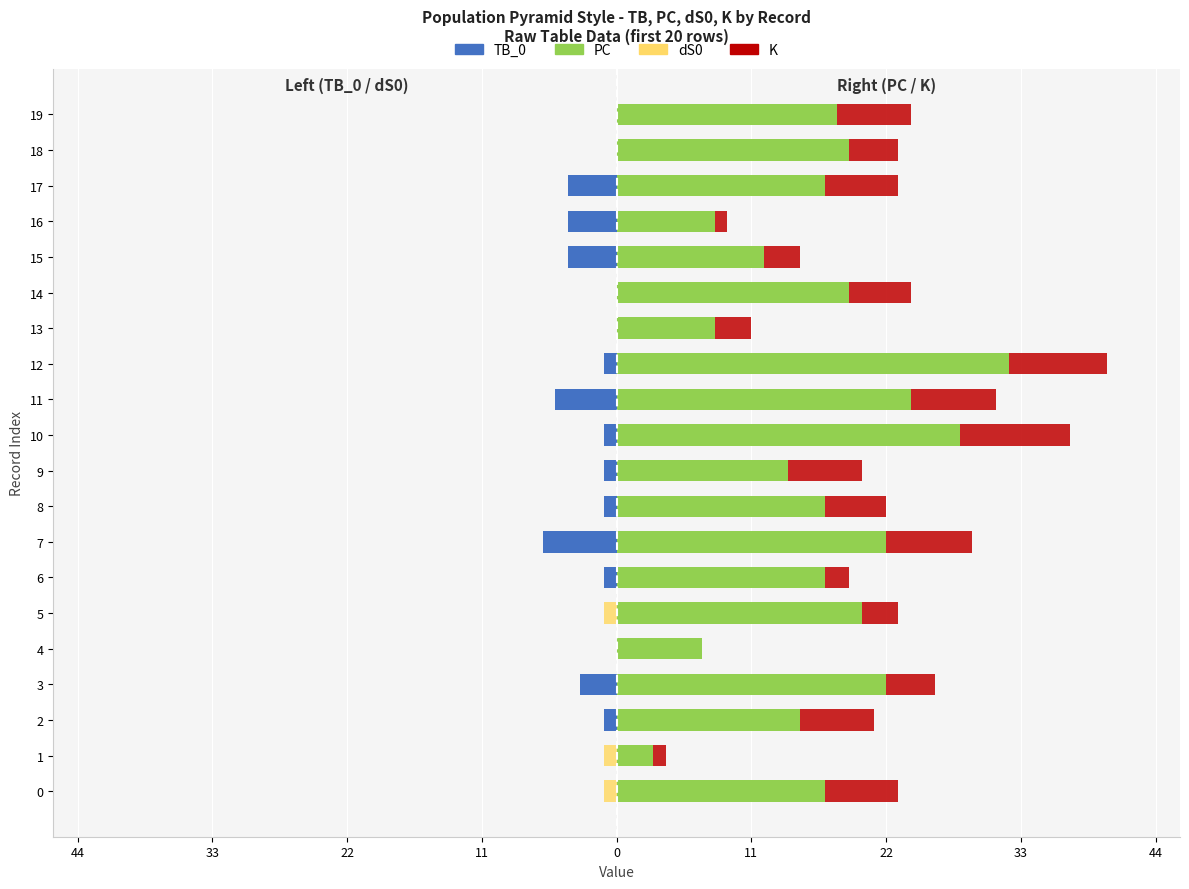

What is the difference between the TB_0 values at 9 and 16?

3